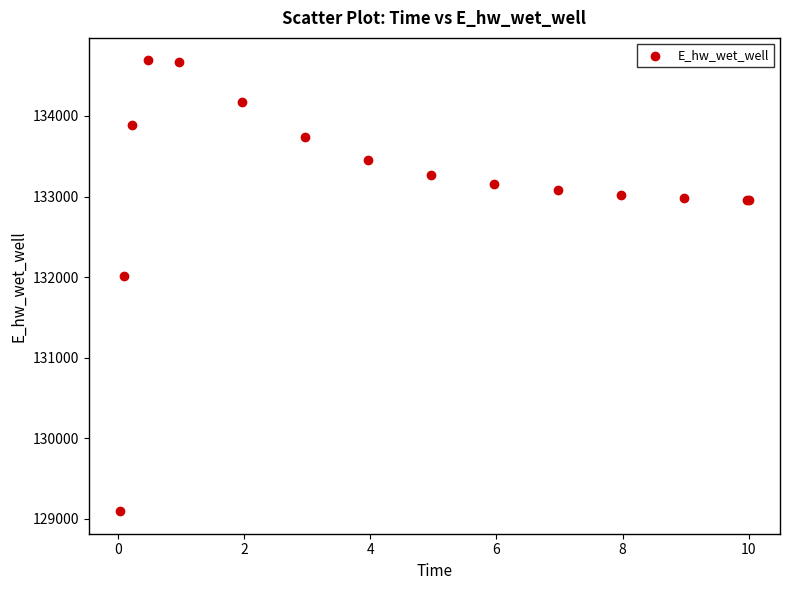

What Y value in the scatter plot is closest to 131891?

132013.3